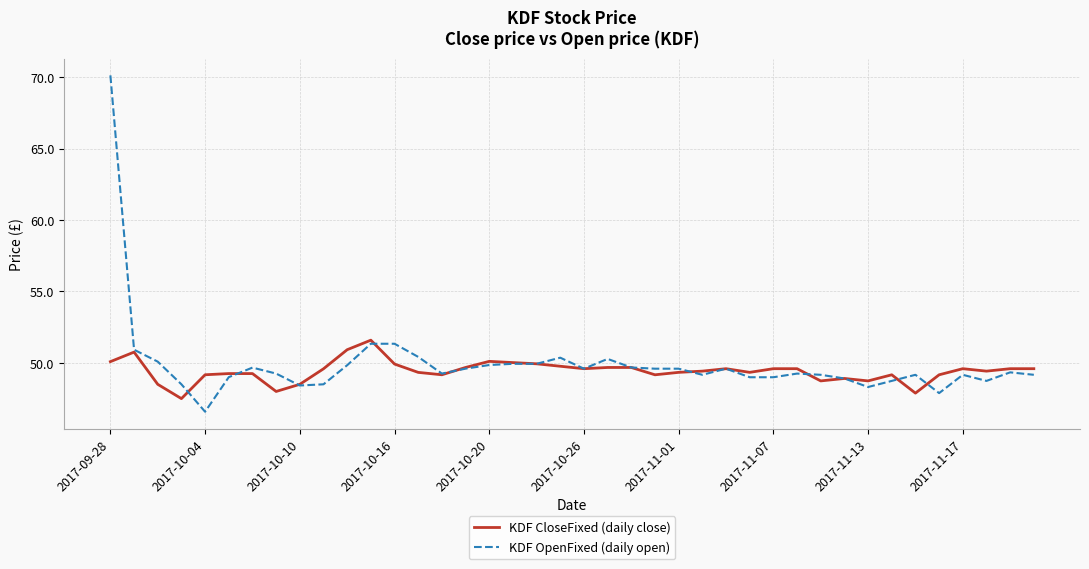

Rank the series by their maximum value, from lowest to highest.

KDF CloseFixed (daily close), KDF OpenFixed (daily open)